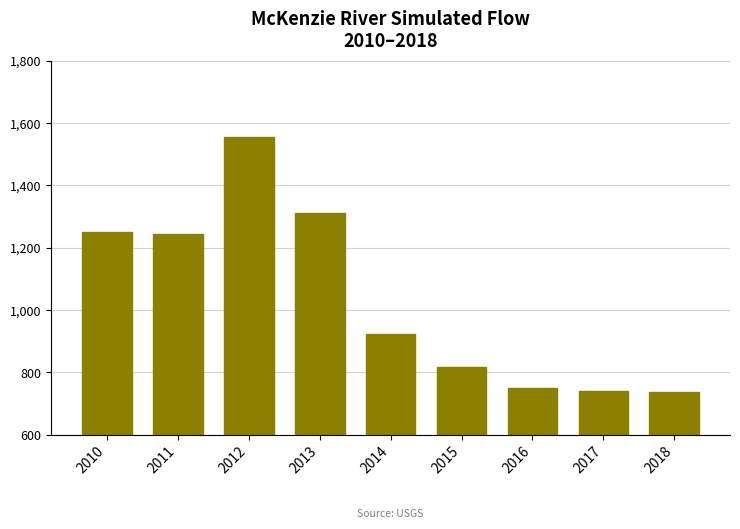

What is the value of the 2nd bar from the left?

1242.9